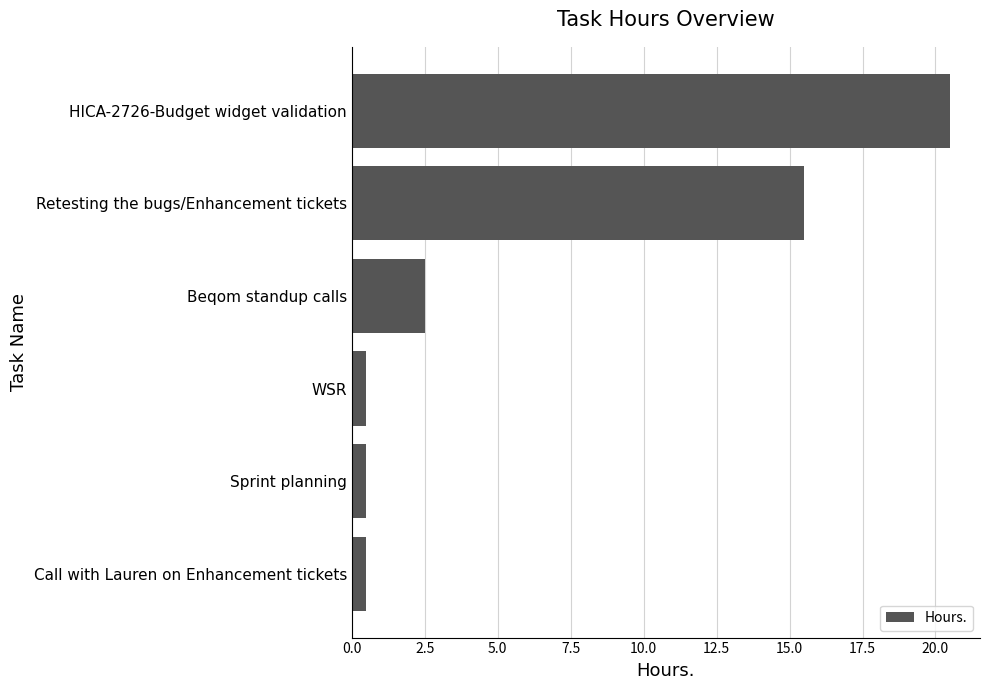

Does the chart contain stacked bars?

No